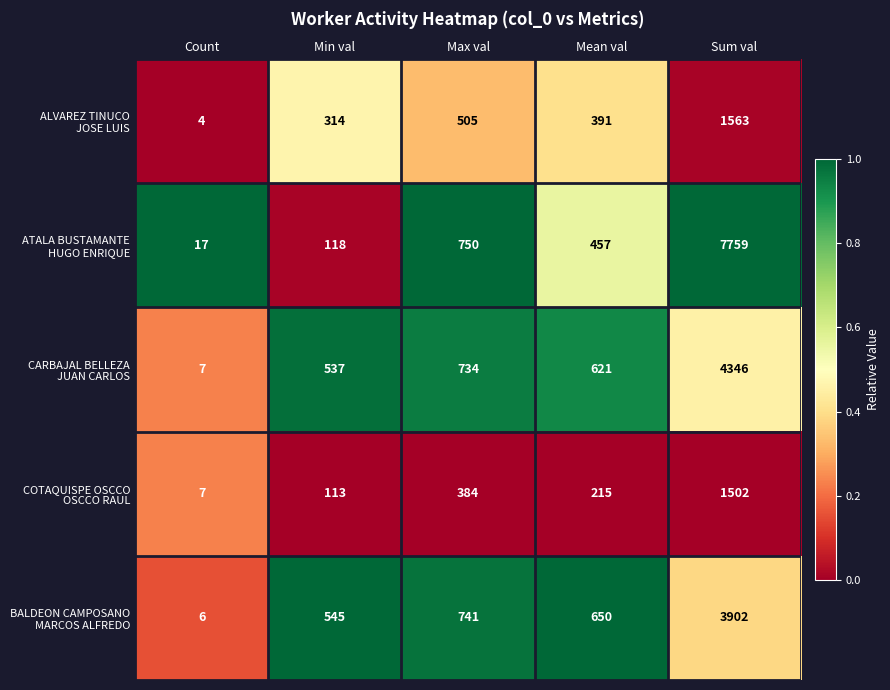

What is the greatest value displayed?

7759